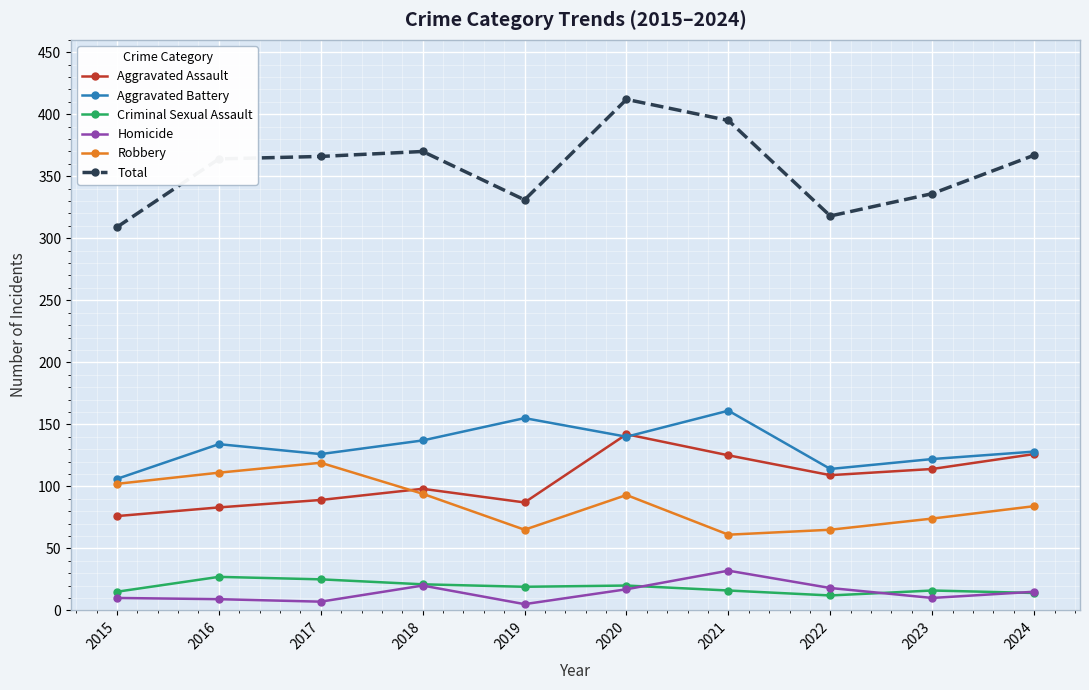

At which label does Total reach its minimum?

2015